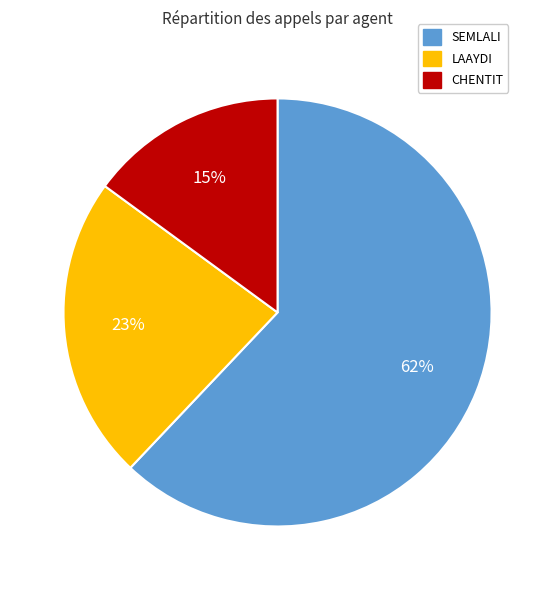

To the nearest percent, what is the average slice percentage?

33%